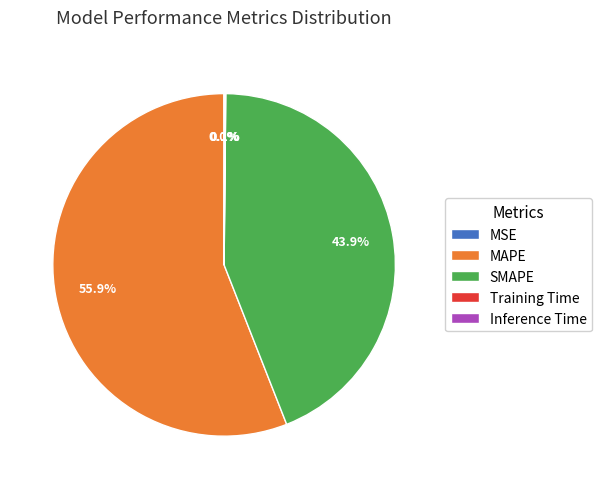

Which slice is the largest?

MAPE